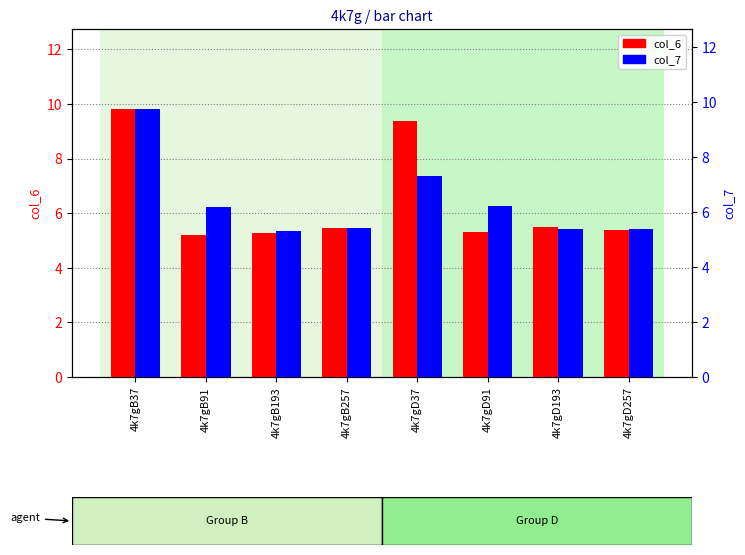

Reading left to right, what are all the values shown in this chart?

col_6: 9.8	5.2	5.3	5.5	9.4	5.3	5.5	5.4
col_7: 9.7	6.2	5.3	5.4	7.3	6.2	5.4	5.4